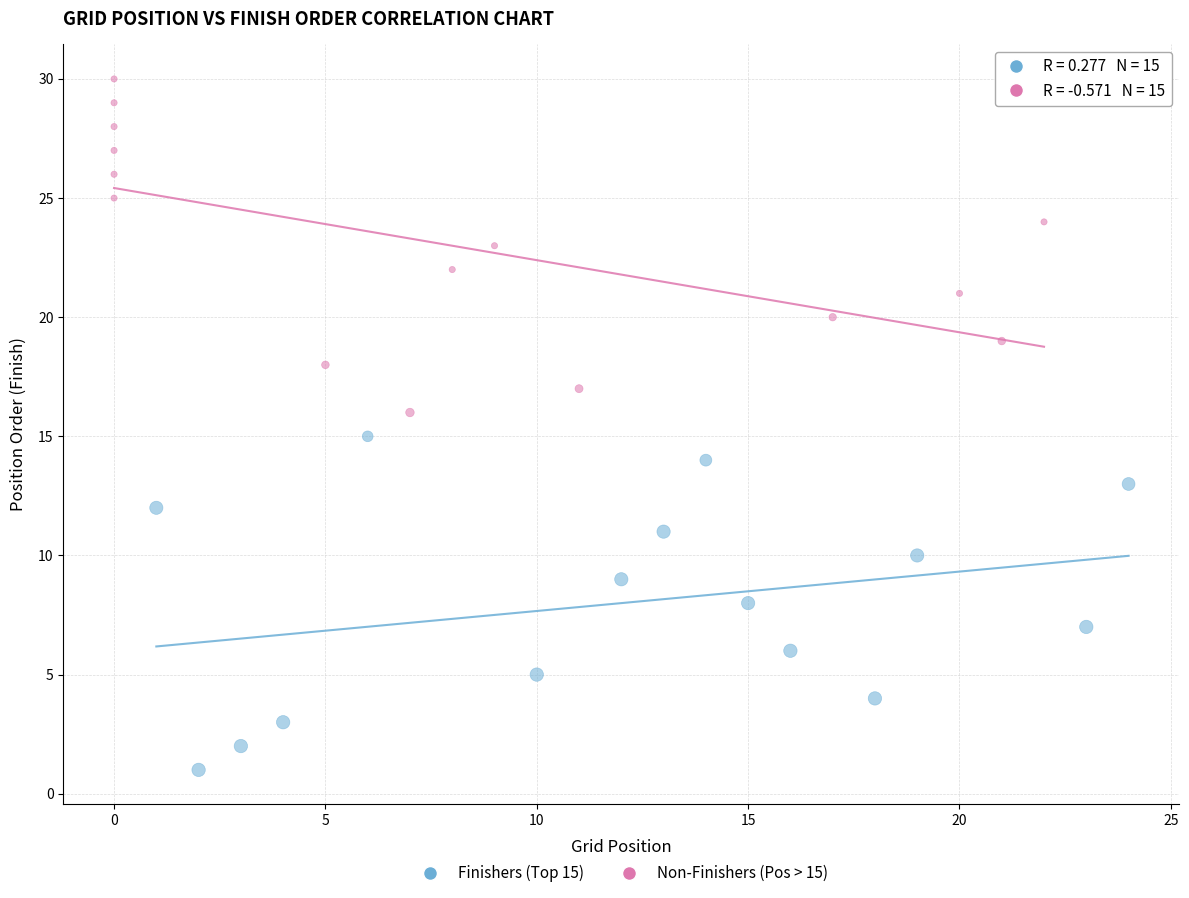

Which series reaches the maximum Y coordinate?

Non-Finishers (Pos > 15)